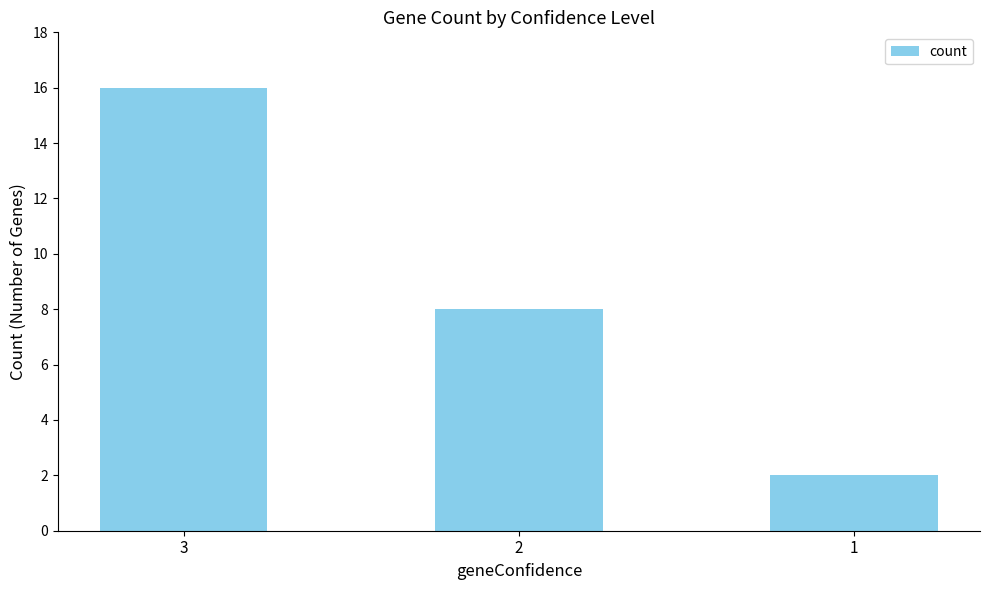

What is the sum of all values?

26